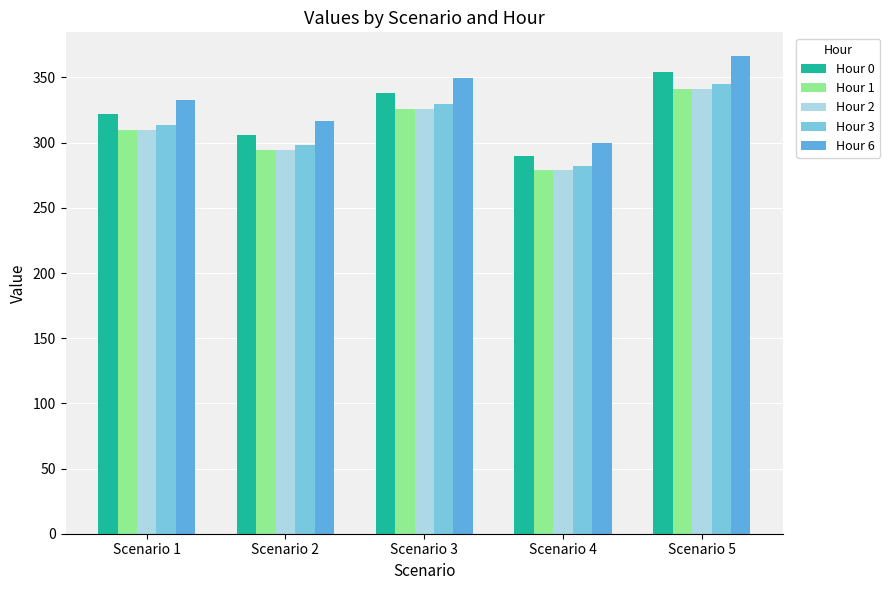

How many distinct data groups are displayed?

5